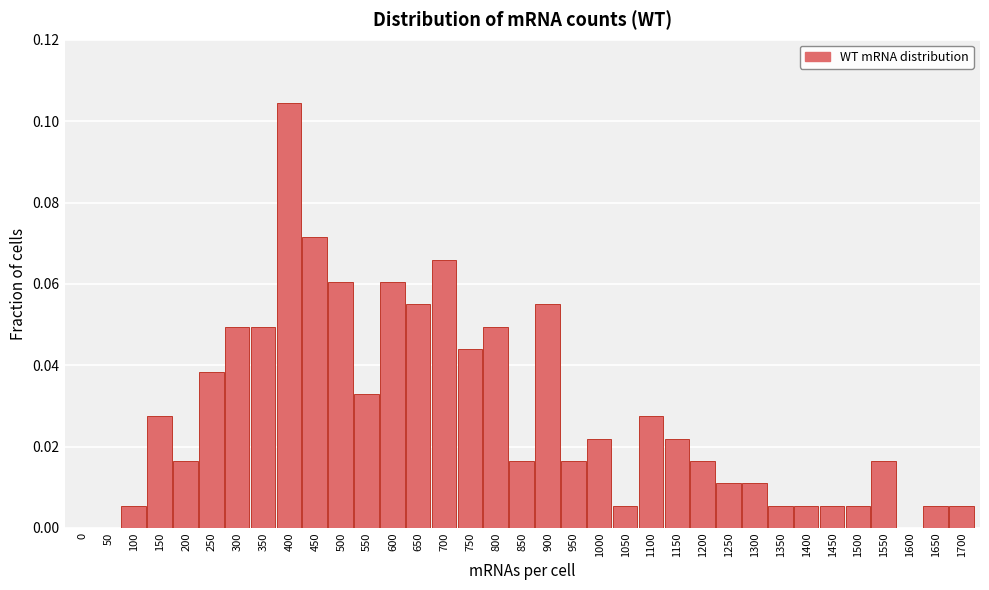

True or false: the data shows 0.0 at 100.

True